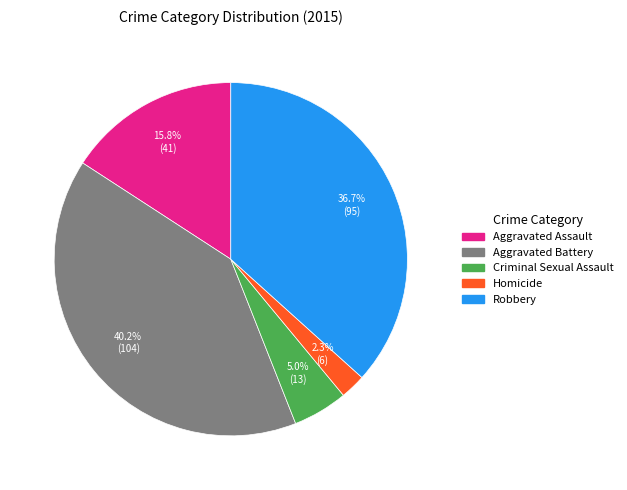

To the nearest percent, what is the combined percentage of Homicide and Aggravated Assault?

18%